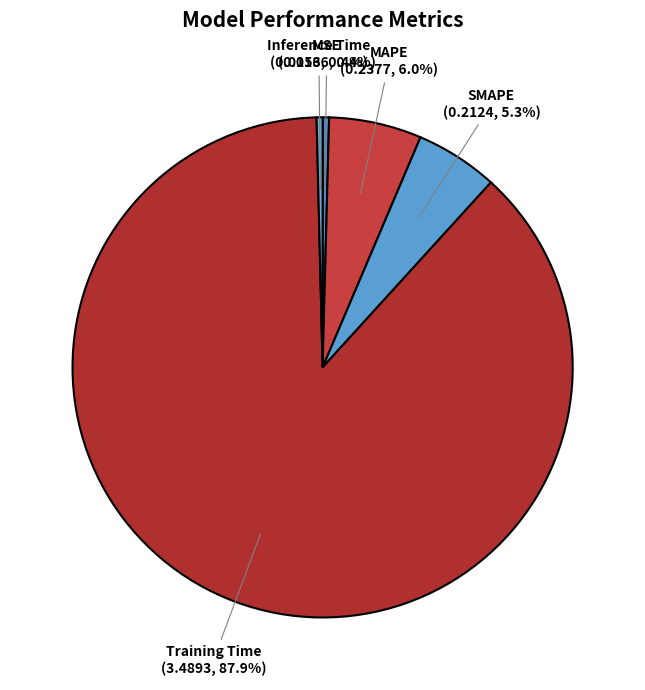

True or false: SMAPE accounts for 1% of the total.

False